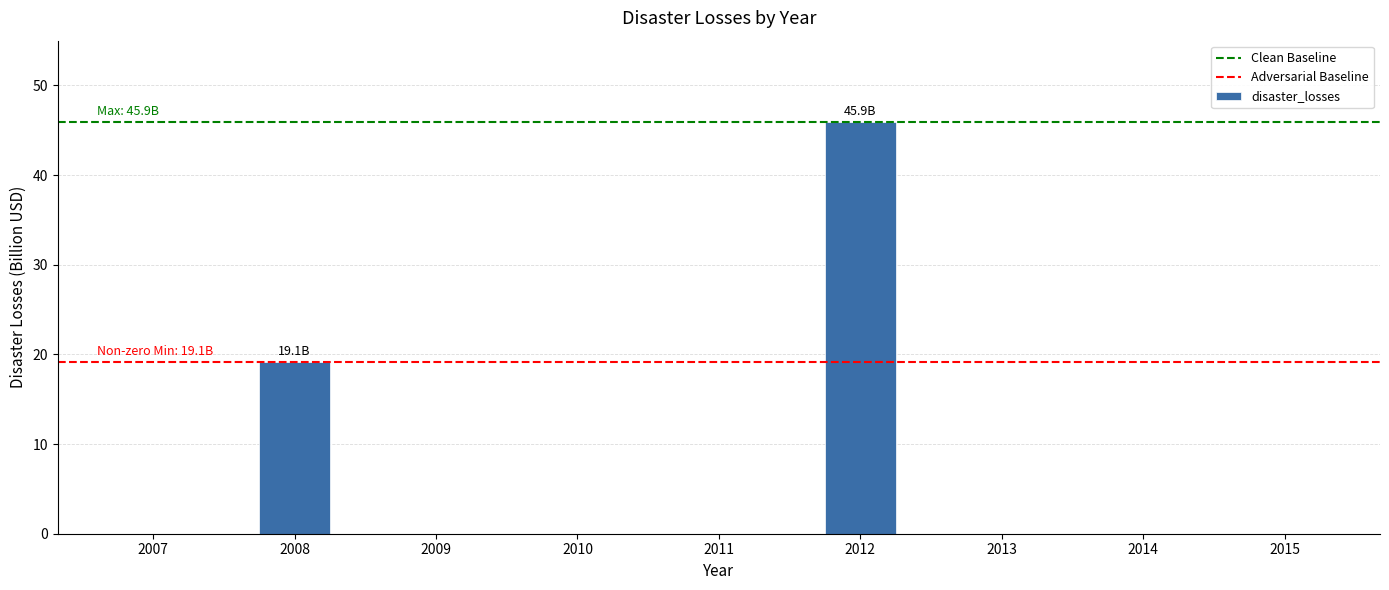

What is the sum of the values at 2014 and 2008?

19.1